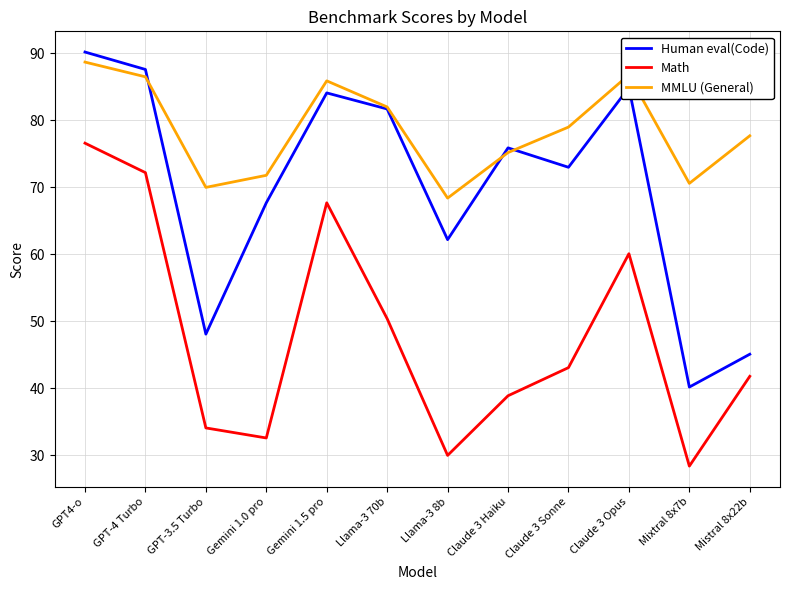

Does the chart display data point markers on the line(s)?

No